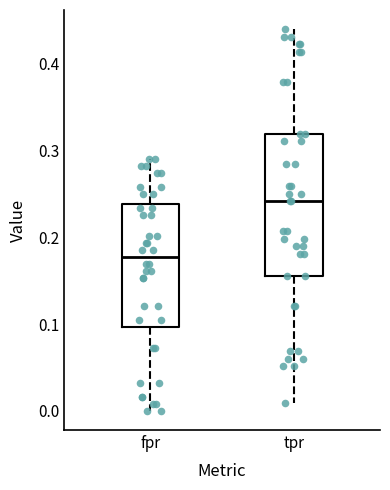

Which box has the highest median line?

tpr